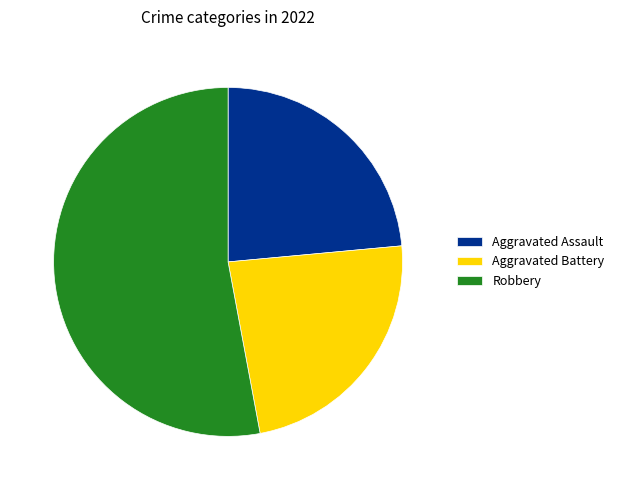

The Aggravated Battery slice represents 18% of the pie. True or false?

False